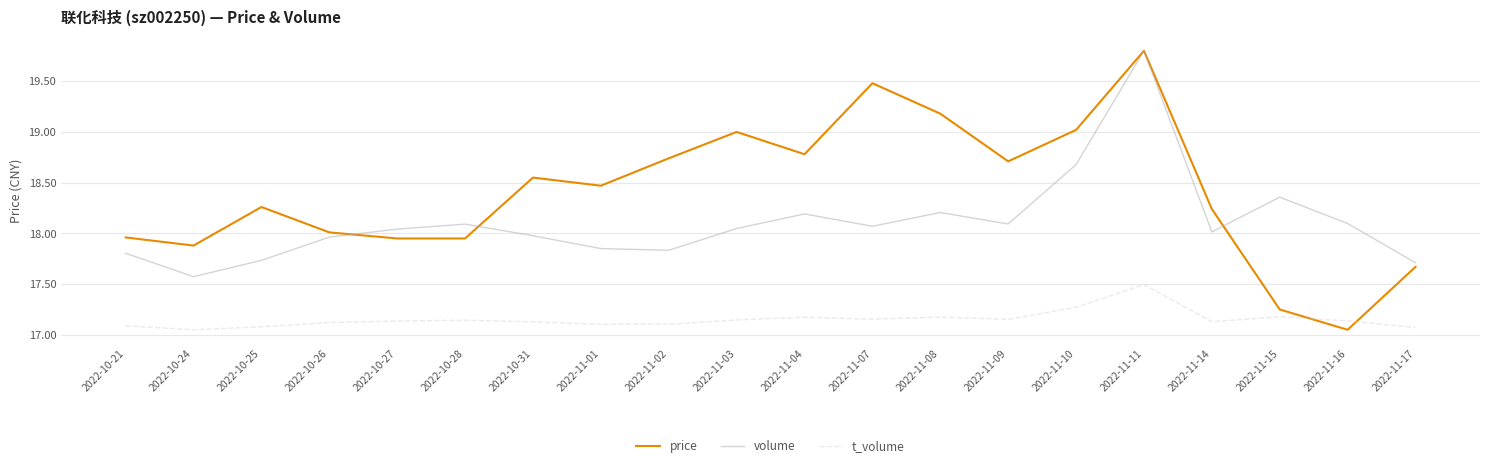

The volume series shows 68331.0 at 2022-11-03. True or false?

True